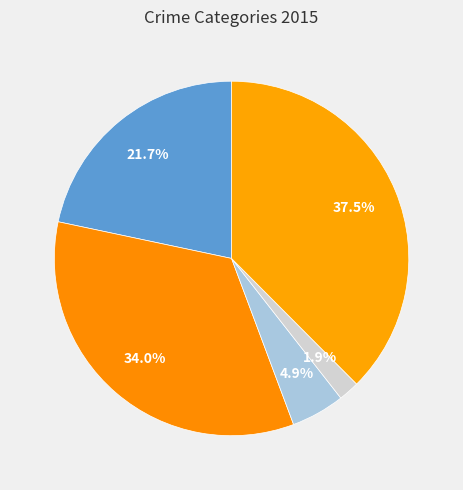

Count the number of slices in the pie.

5